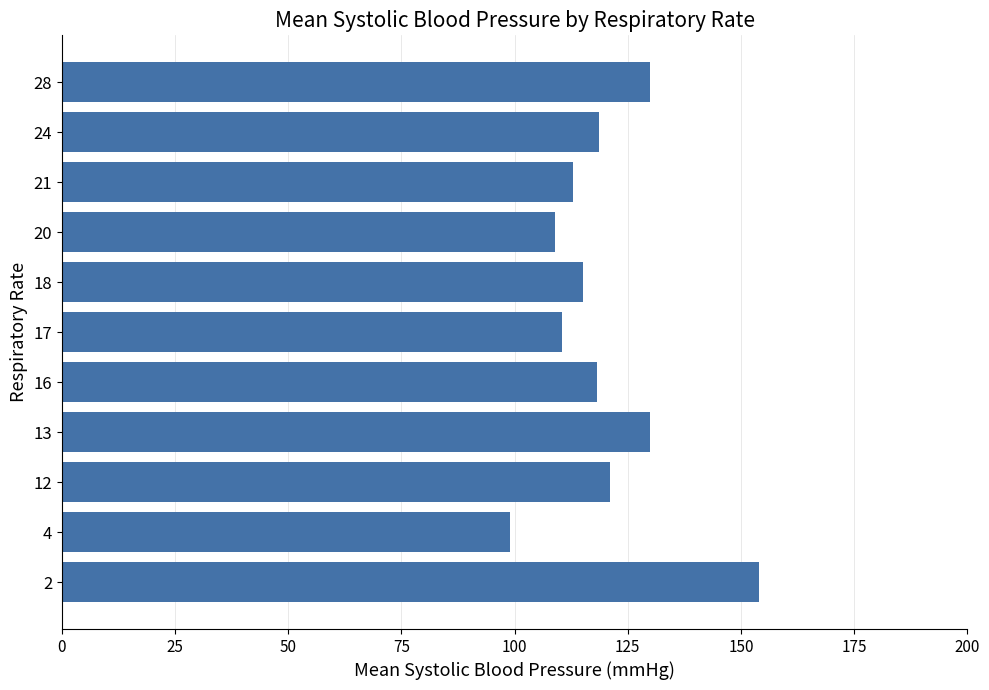

Is it true that the value at 13 is 82.7?

False